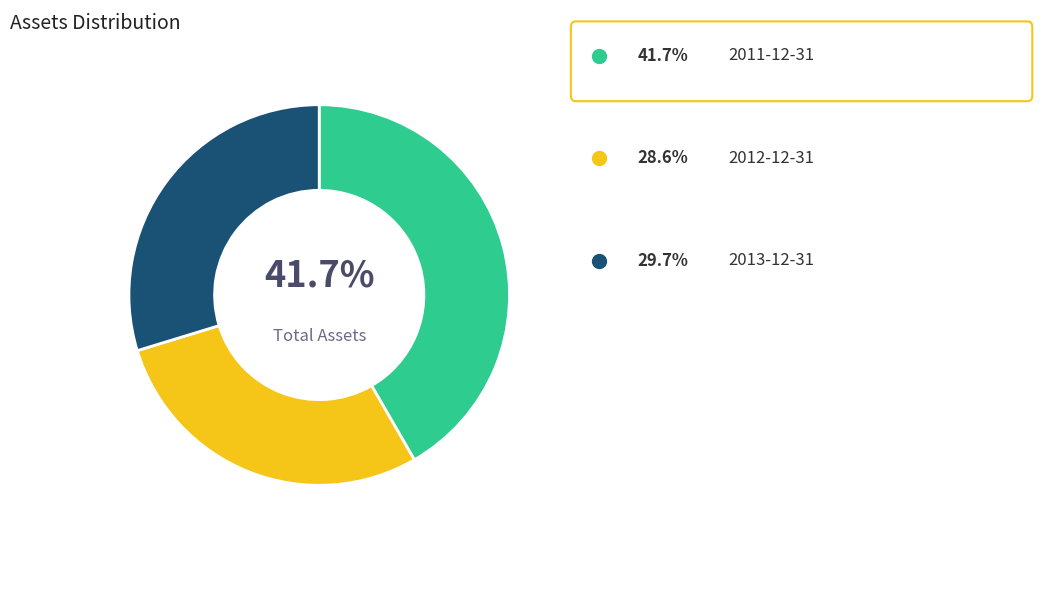

How many slices are in this pie chart?

3